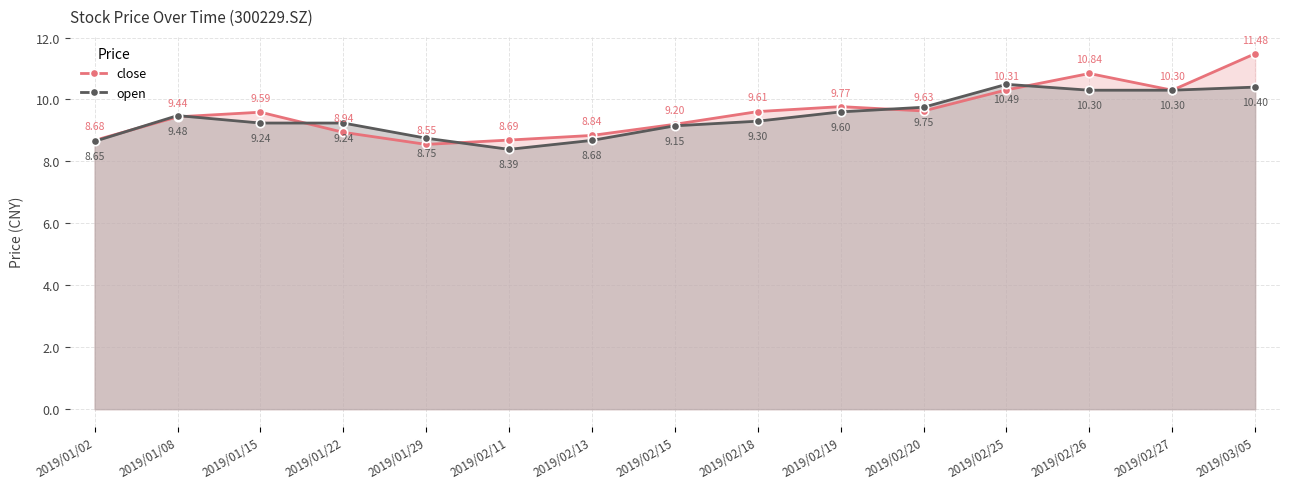

How many intersections are there between open and close?

6